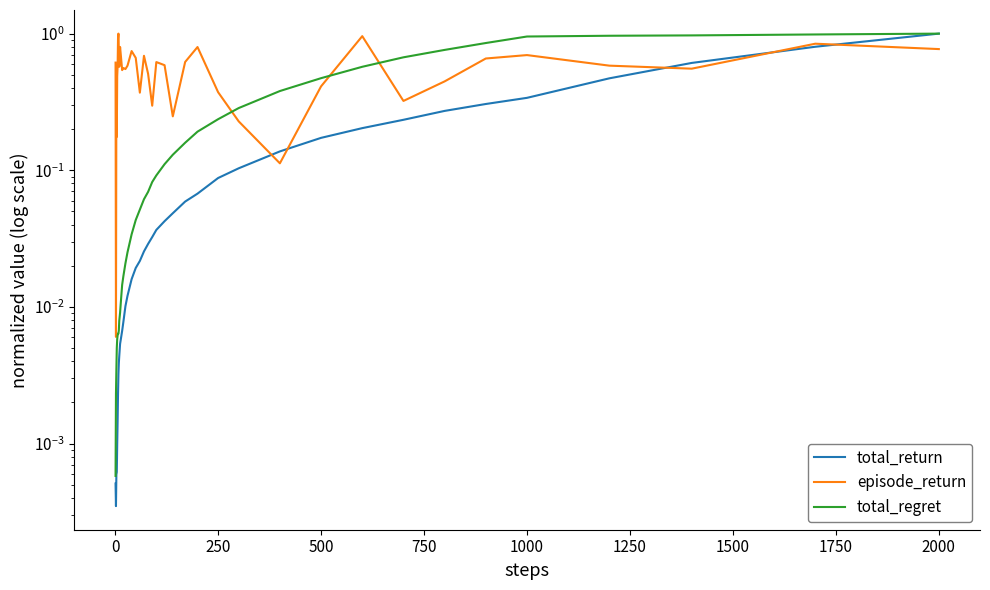

At how many categories does at least one series exceed 0?

40